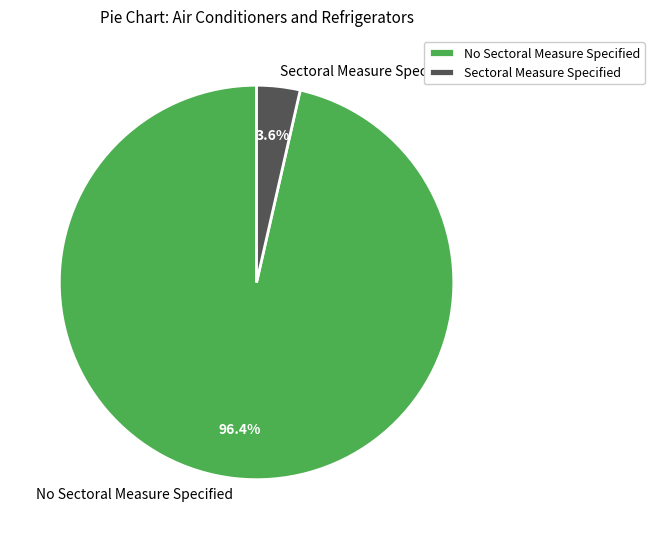

How many segments does this pie chart have?

2